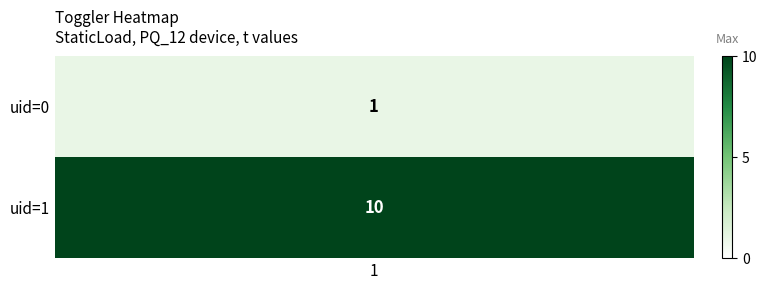

Read the value at 0.

1